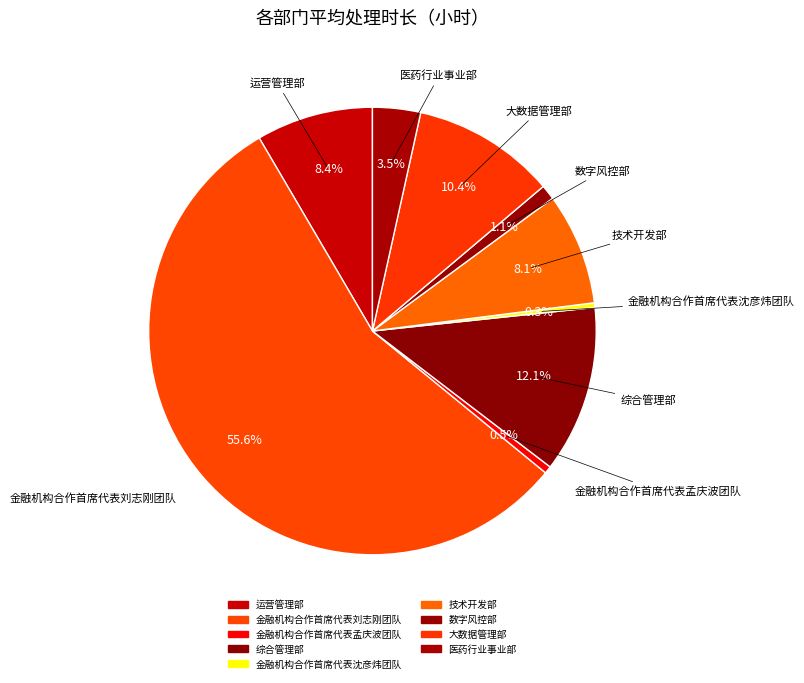

Is the sum of 运营管理部 and 大数据管理部 greater than half?

No